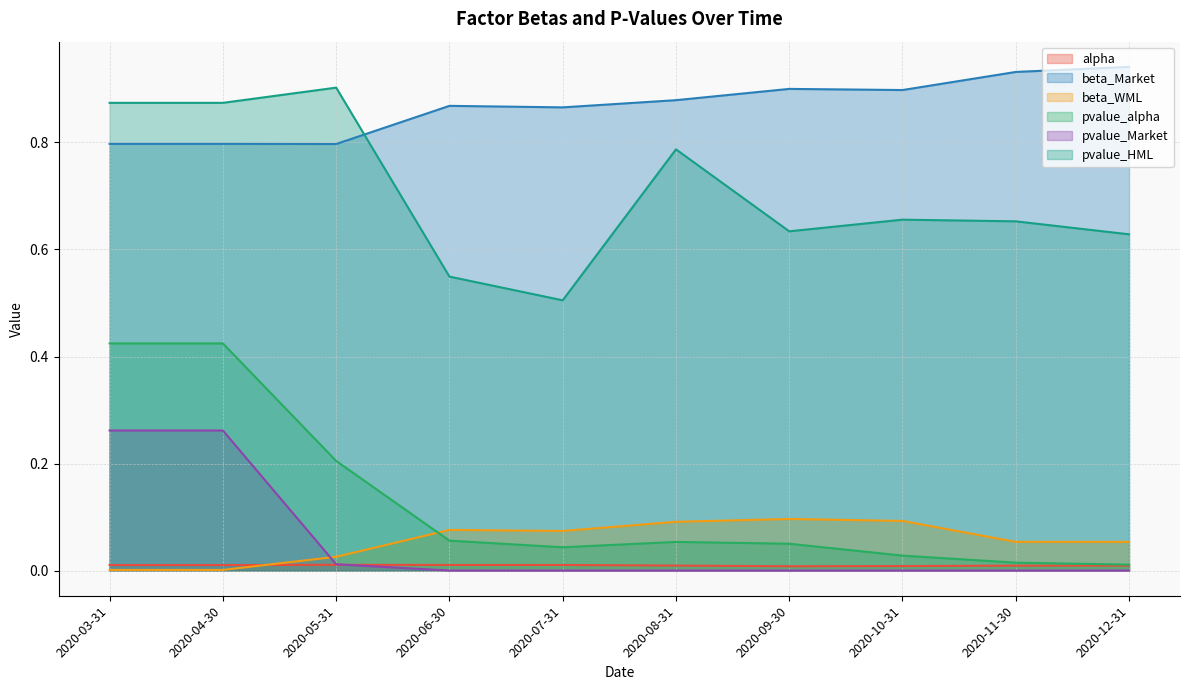

Which category has the highest value in the pvalue_Market series?

2020-03-31